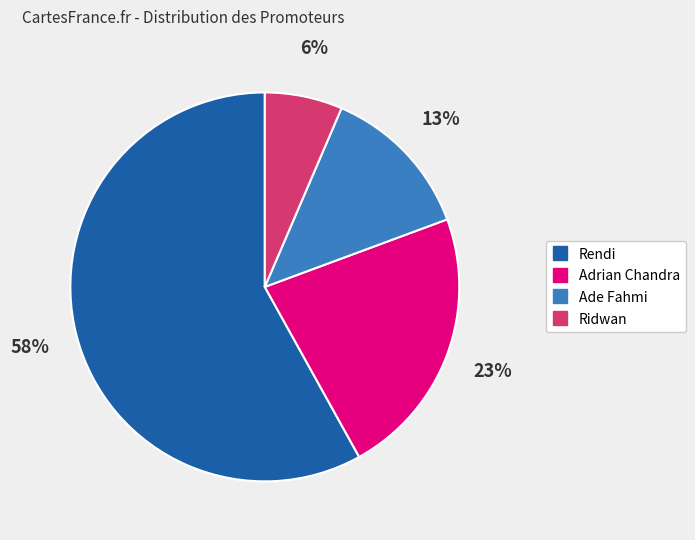

Count the number of slices in the pie.

4